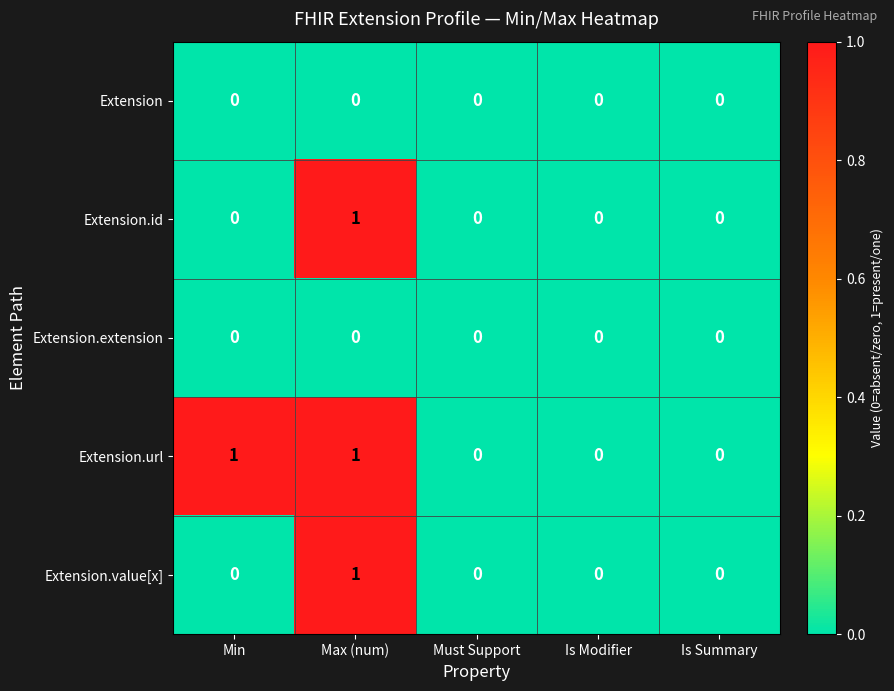

Between Min and Is Summary, which series saw the biggest shift?

Extension.url